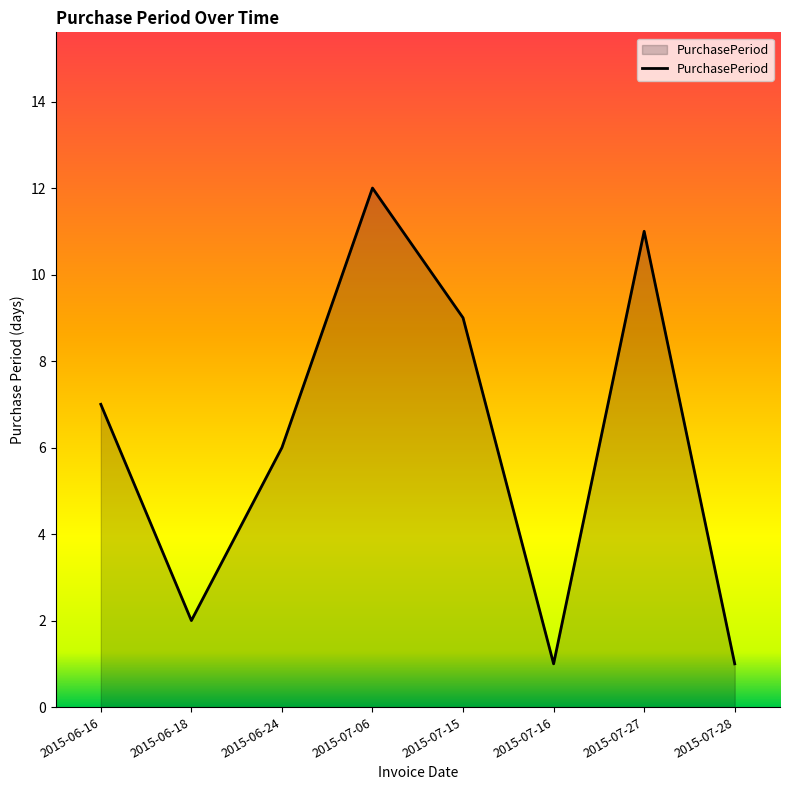

At which category does the data reach its first local valley?

2015-06-18